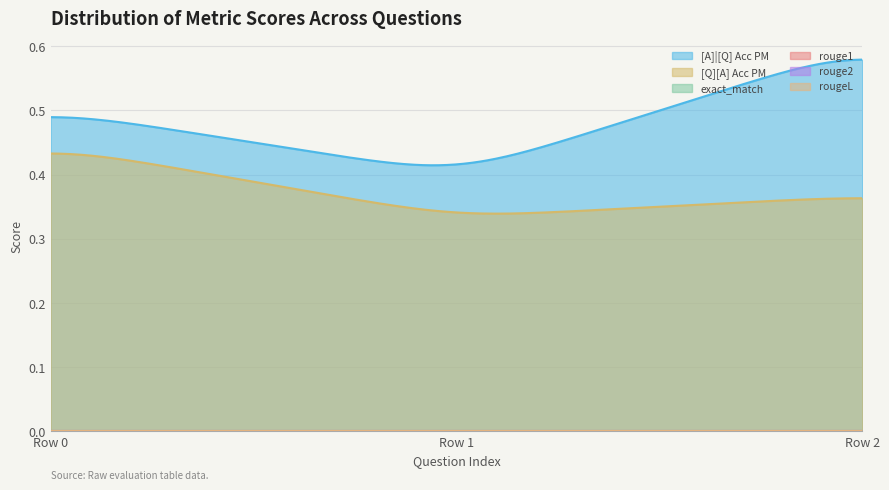

Which series changed the most between 0 and 0?

[A]|[Q] Acc PM